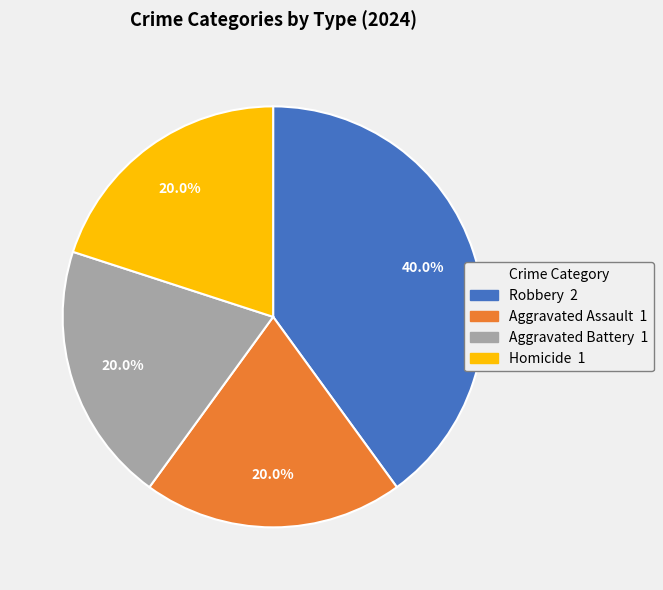

Does Homicide account for over 50% of the chart?

No